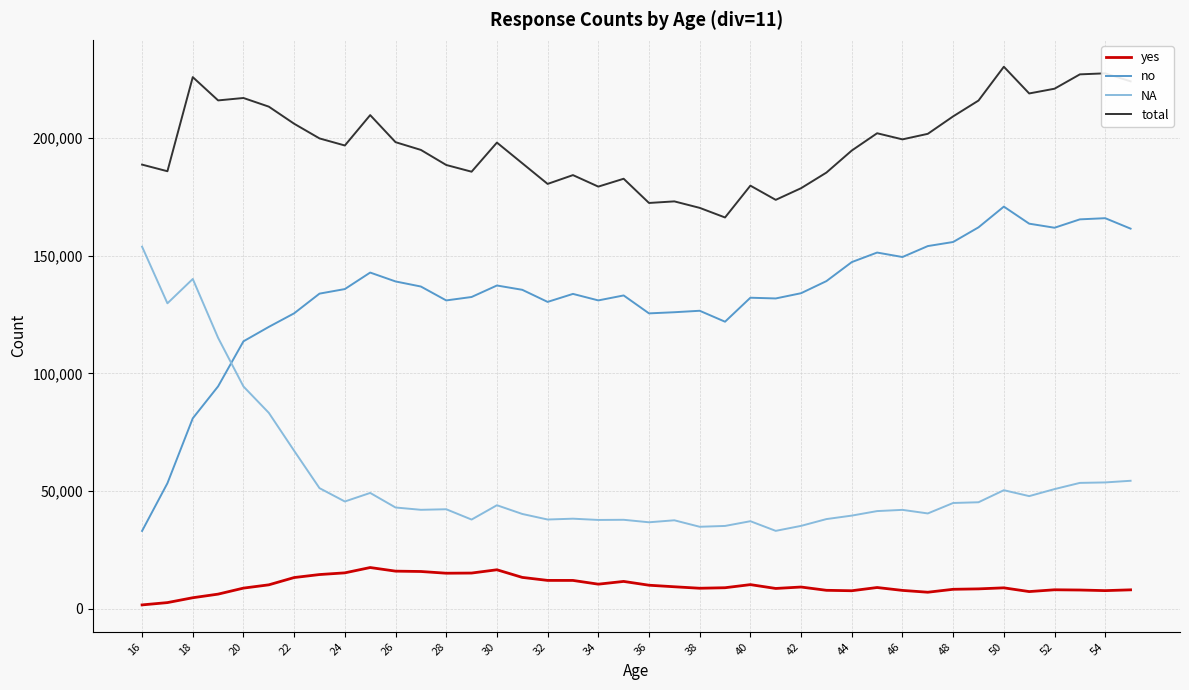

Does the chart display data point markers on the line(s)?

No